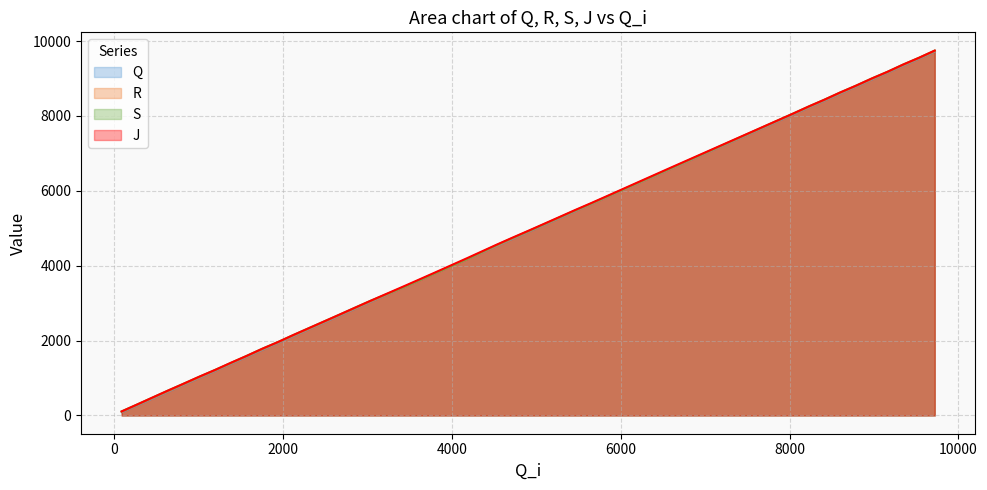

At which category is the sum across all series the highest?

9720